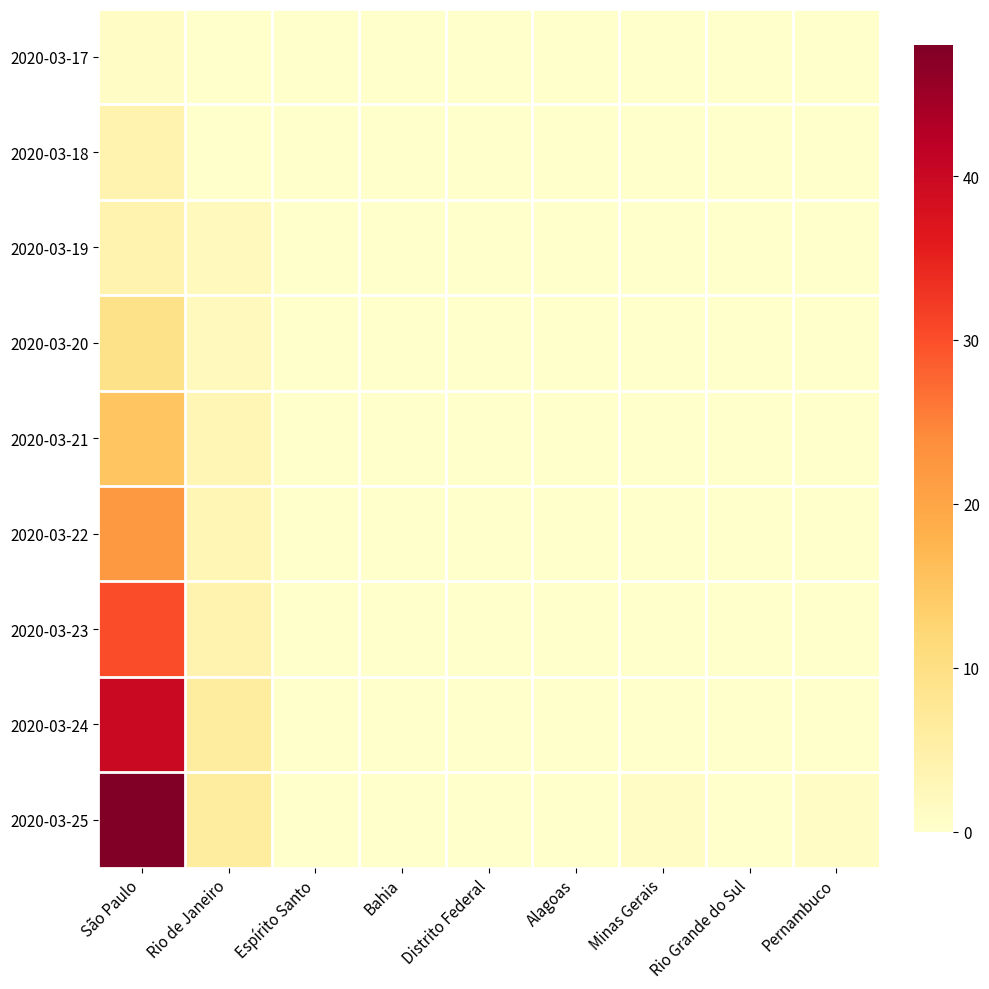

At how many categories does at least one series exceed 1?

2